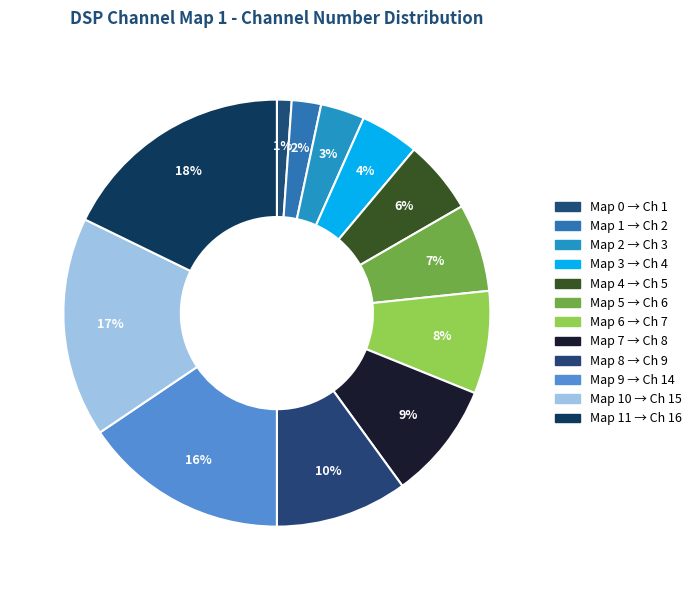

Rank the categories by value from lowest to highest.

0, 1, 2, 3, 4, 5, 6, 7, 8, 9, 10, 11